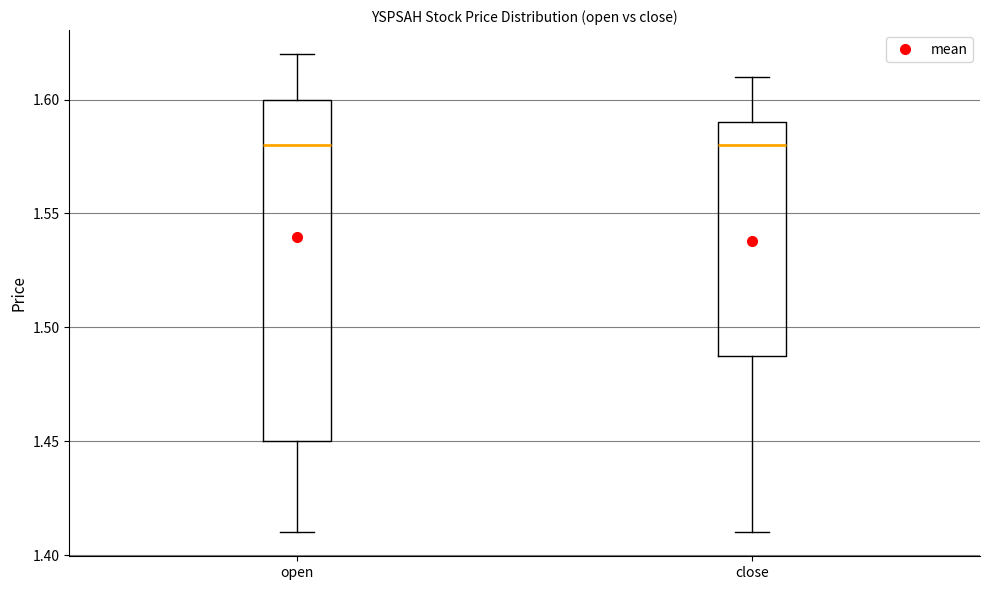

Reading left to right, read every box against the y-axis: the position of its median line, the range the box covers, and the ends of its whiskers. The values are not printed on the chart, so give them approximately, as read against the axis.

open: median 1.58, box 1.45 to 1.60, whiskers 1.41 to 1.62
close: median 1.58, box 1.49 to 1.59, whiskers 1.41 to 1.61